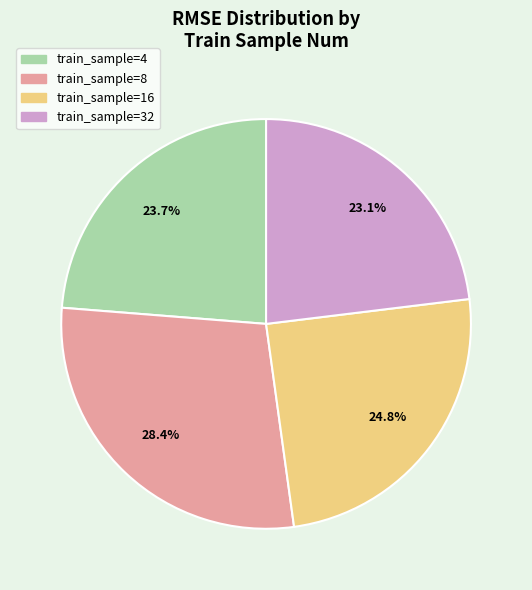

Is there any slice that represents more than half of the pie?

No